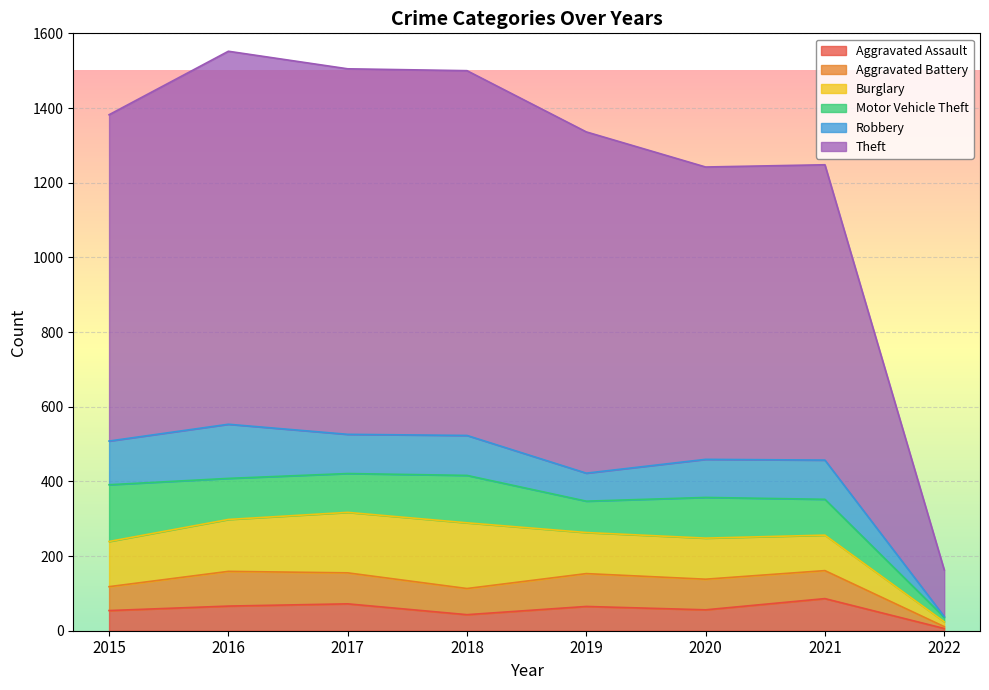

List the labels in order of Aggravated Assault value, largest first.

2021, 2017, 2016, 2019, 2020, 2015, 2018, 2022